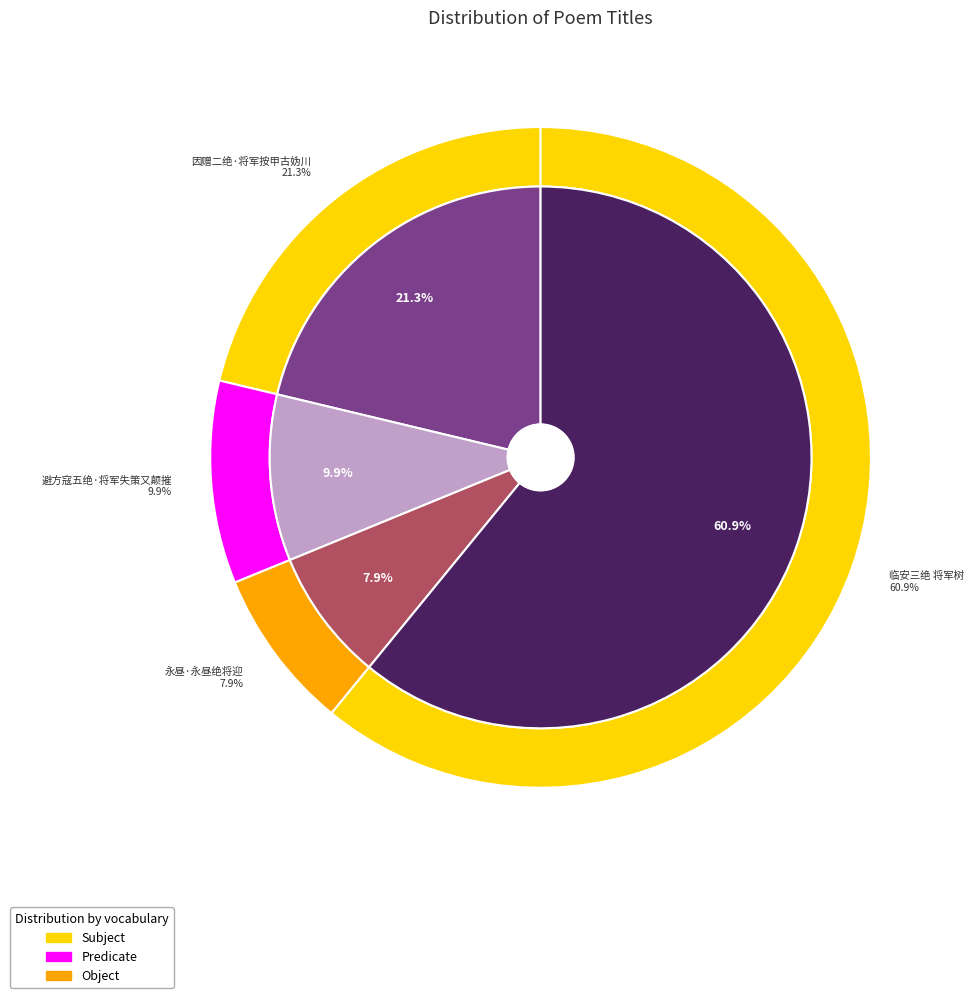

Does 避方寇五绝·将军失策又颠摧 represent more than half of the total?

No